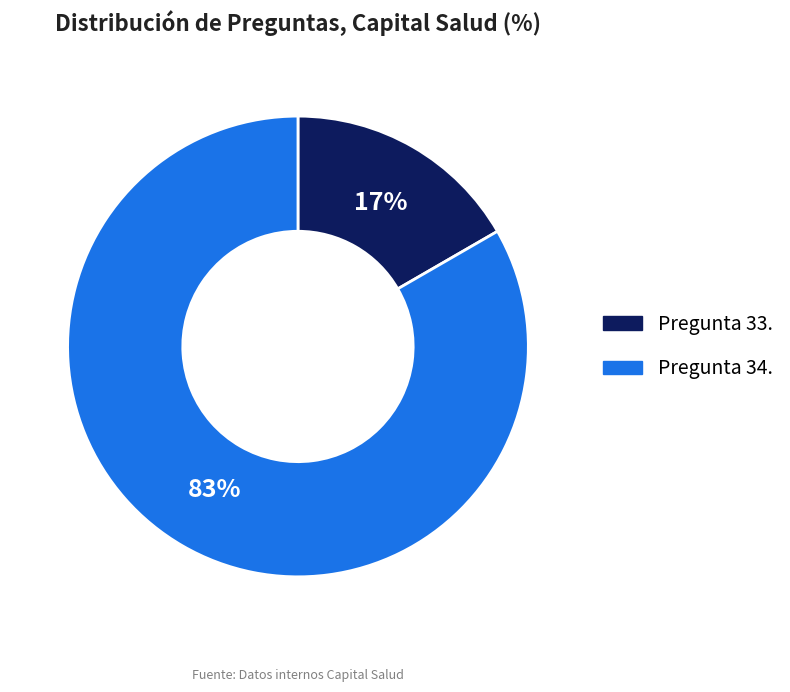

Is there any slice that represents more than half of the pie?

Yes